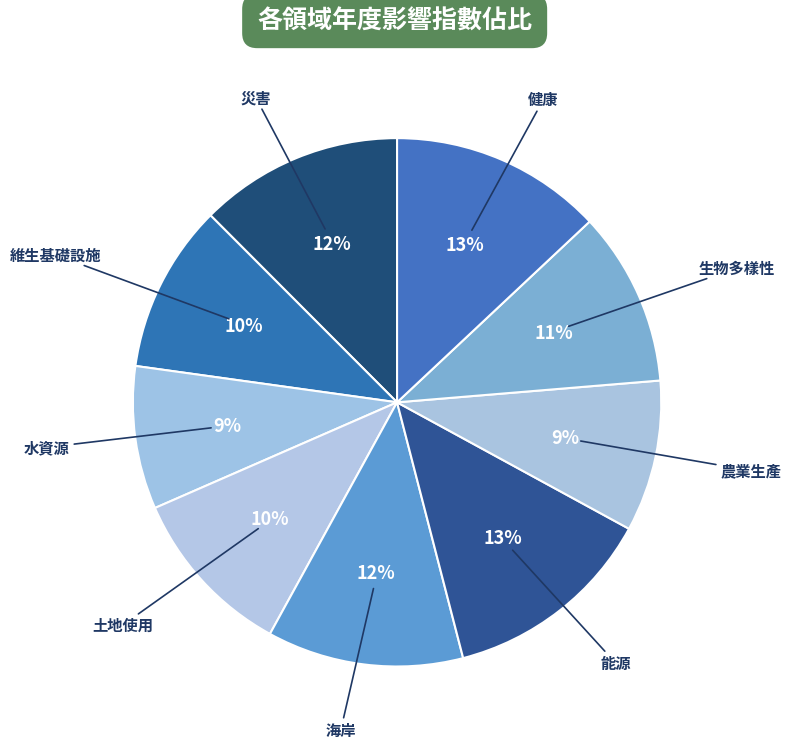

What percentage is the 維生基礎設施 slice, to the nearest percent?

10%